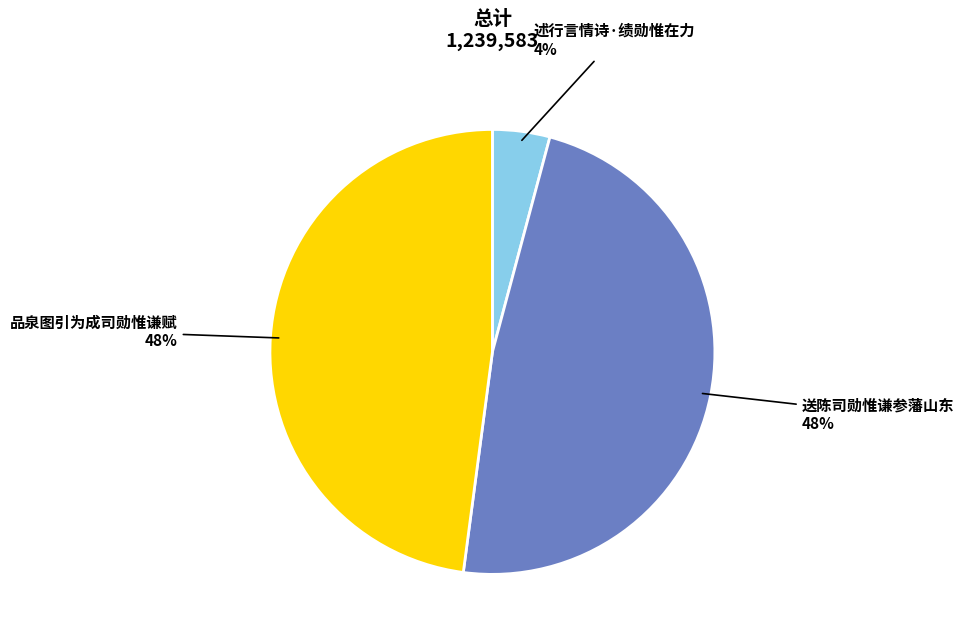

Is 品泉图引为成司勋惟谦赋 the majority of the pie?

No